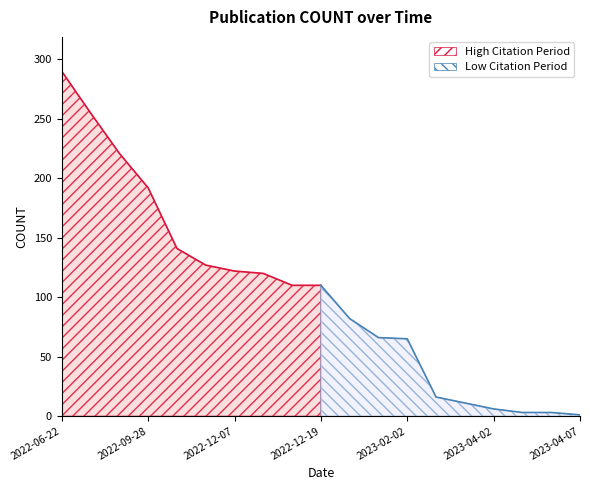

How many values are below 110?

9